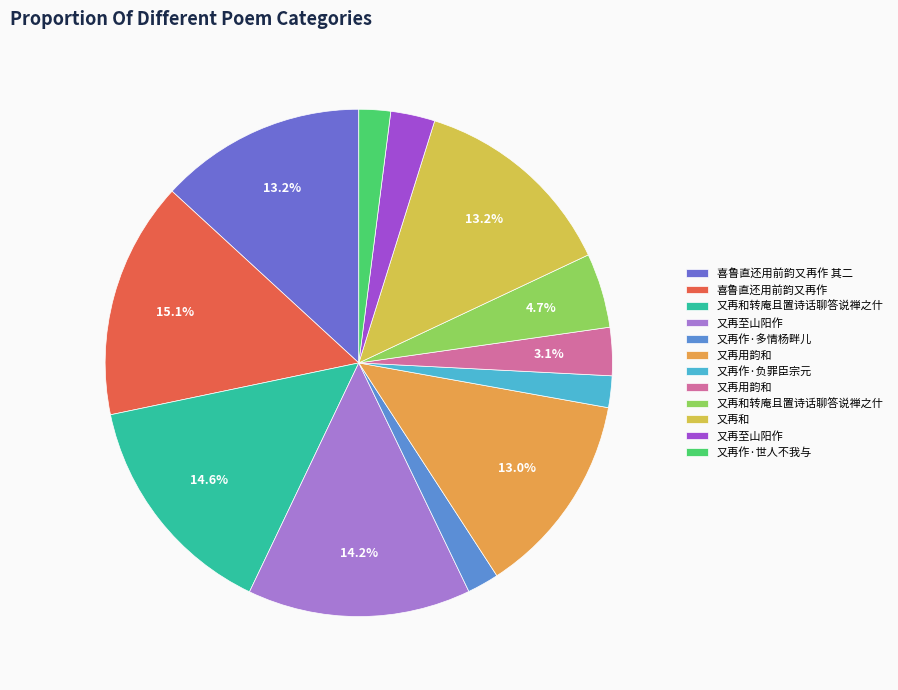

Which slice is the smallest?

又再作·世人不我与